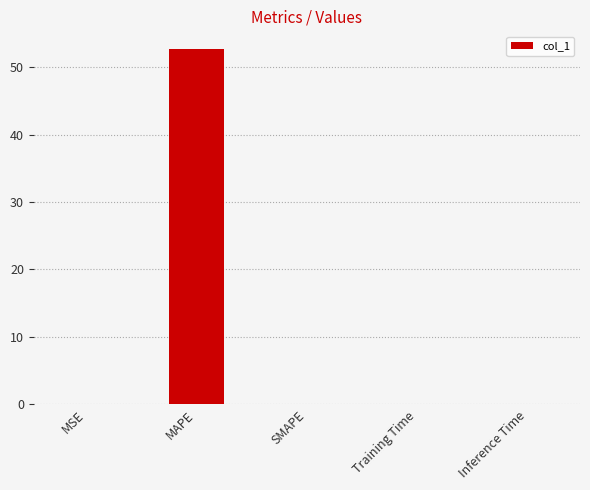

The value at SMAPE is 0.0. True or false?

True